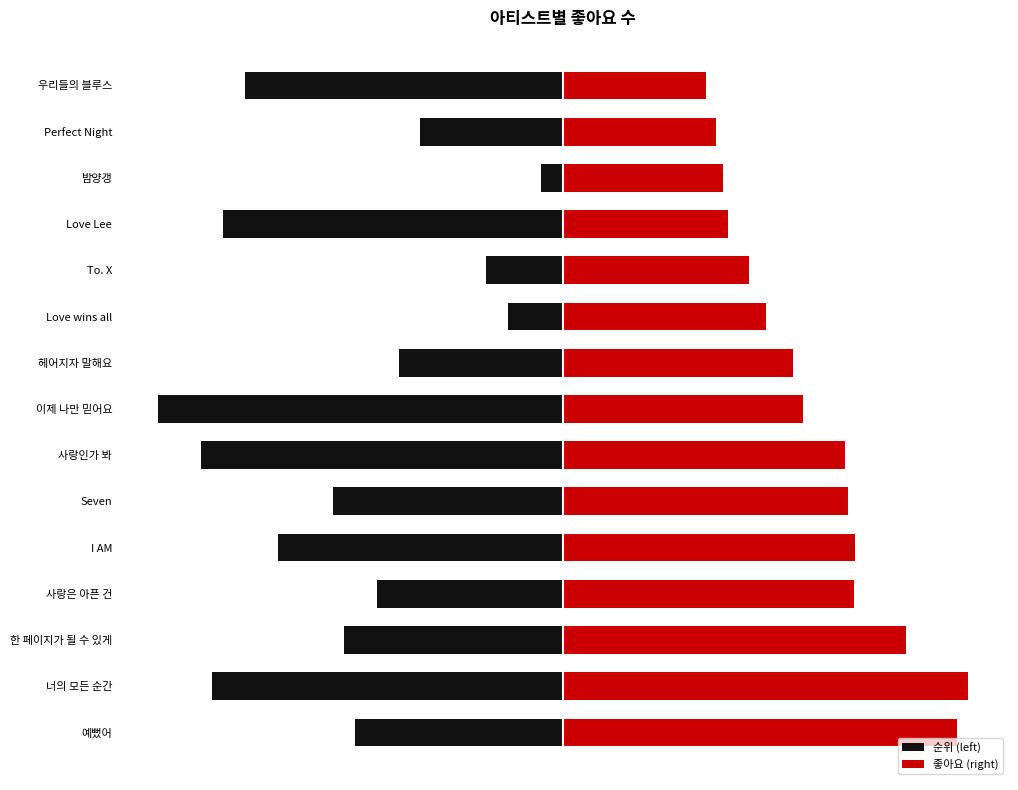

Between Love wins all and Love Lee, which is larger?

Love wins all